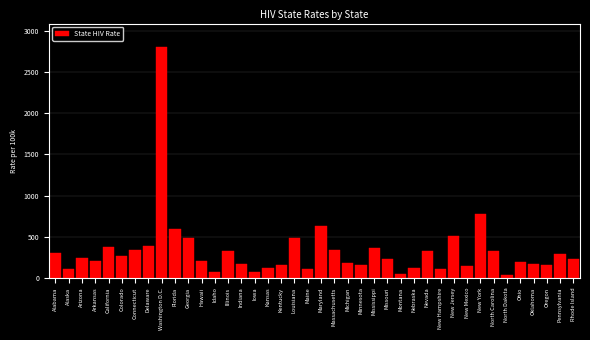

What is the sum of all values?

13146